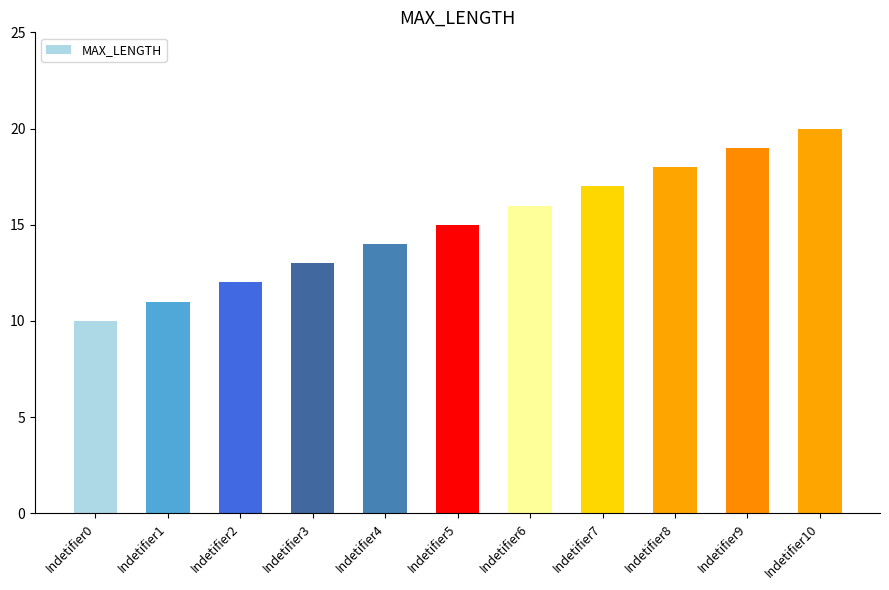

Is it true that the value at Indetifier6 is 23?

False